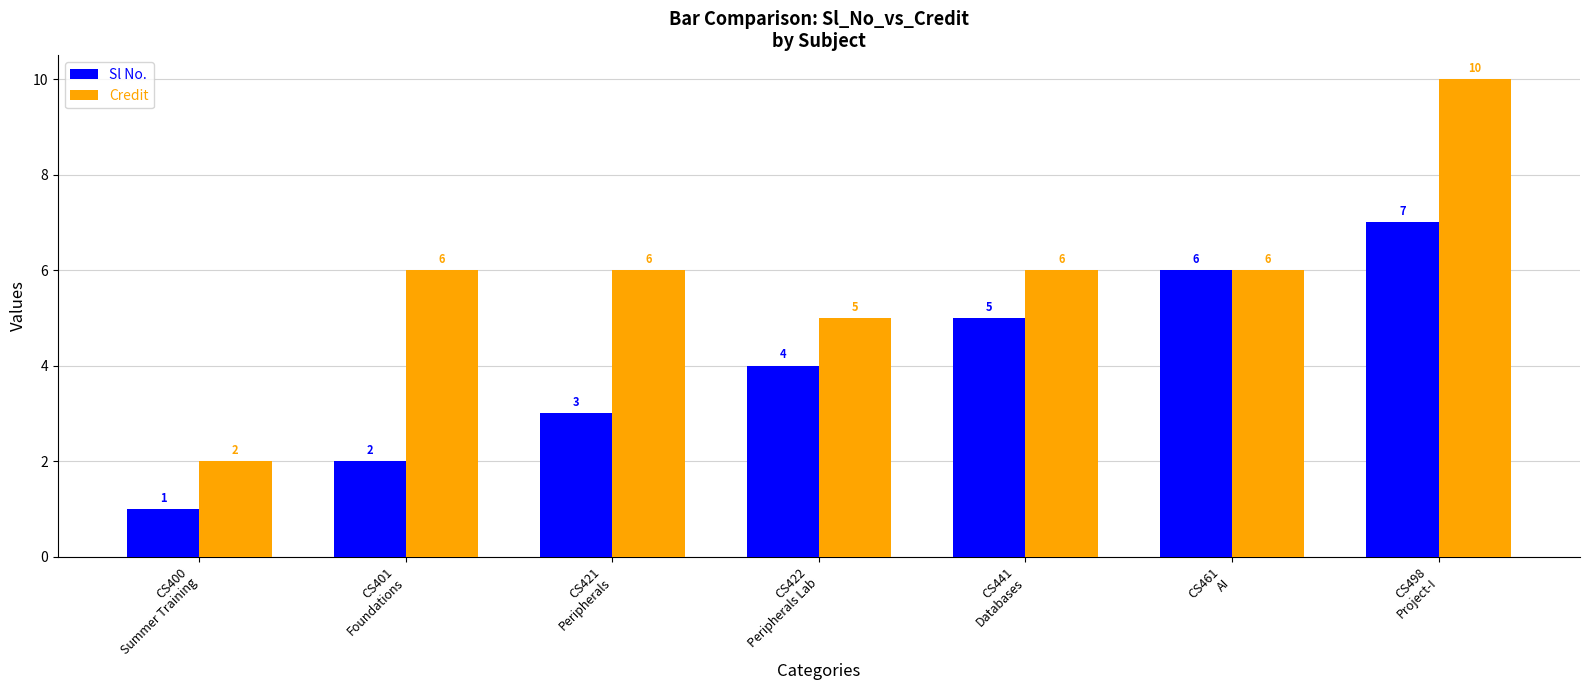

At CS401
Foundations, list the series in order from largest to smallest.

Credit, Sl No.